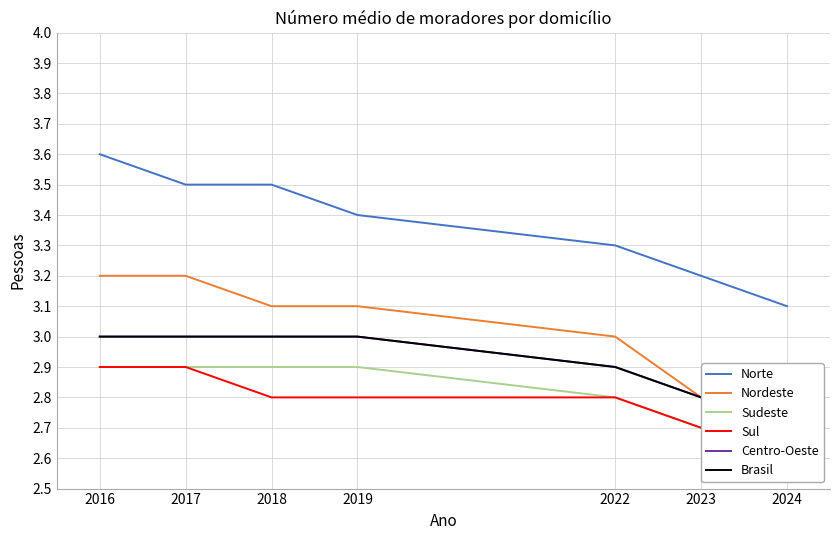

True or false: Brasil and Sudeste cross at least once.

False